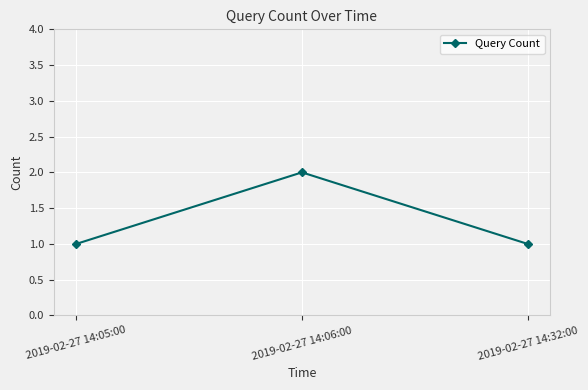

Does the chart have visible grid lines?

Yes